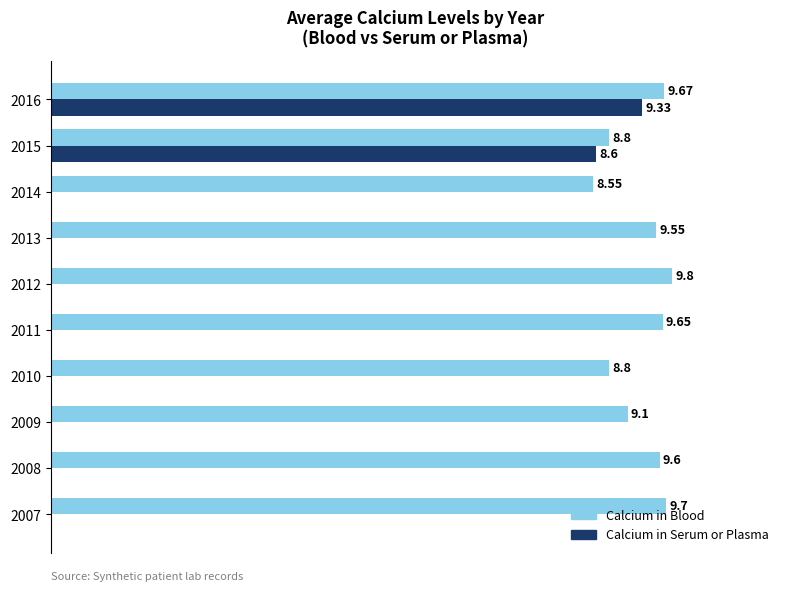

Which series changed the most between 2008 and 2015?

Calcium in Serum or Plasma